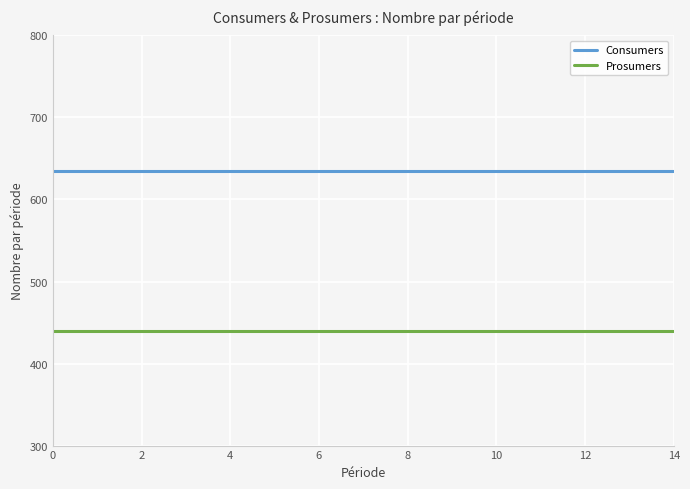

True or false: Prosumers and Consumers cross at least once.

False